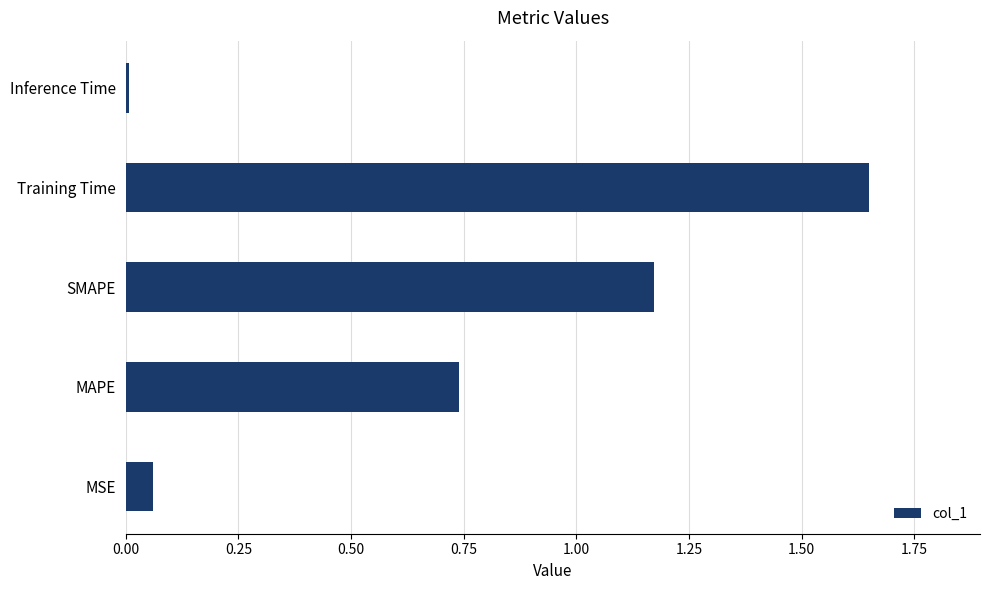

What is the difference between the second highest and second lowest values?

1.1